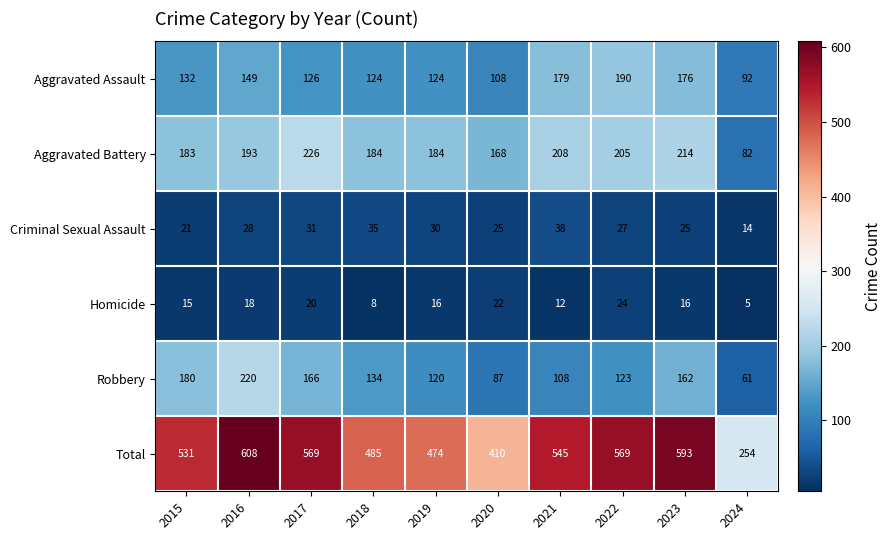

The value of Total at 2022 is 303. True or false?

False